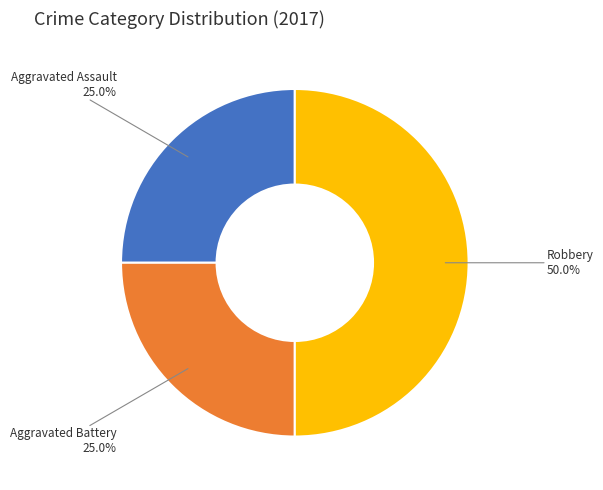

What is the largest slice in the pie chart?

Robbery